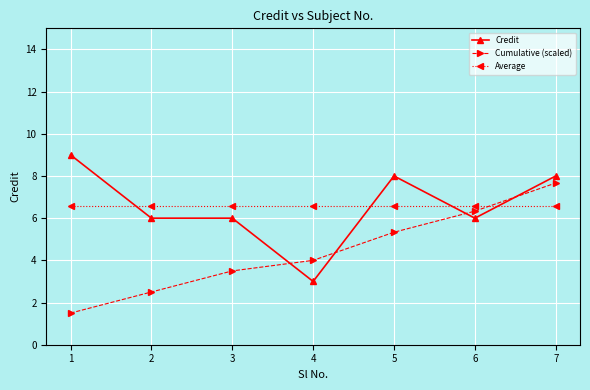

Which series changed the most between 4 and 6?

Credit